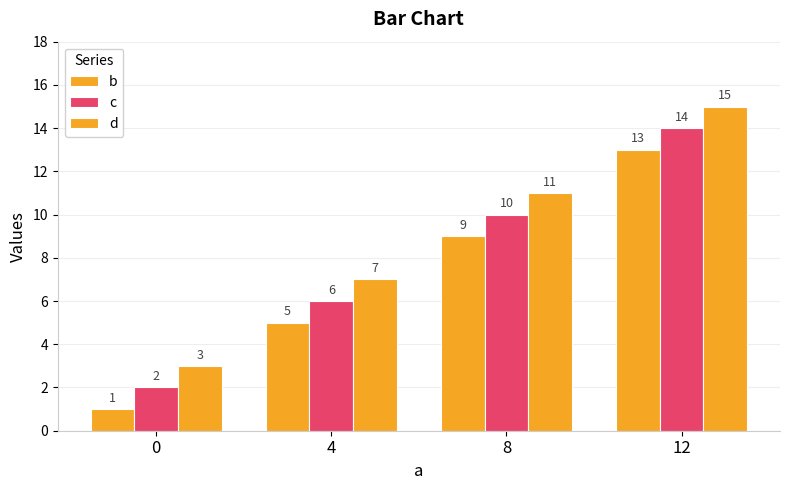

Count the number of data series in this chart.

3